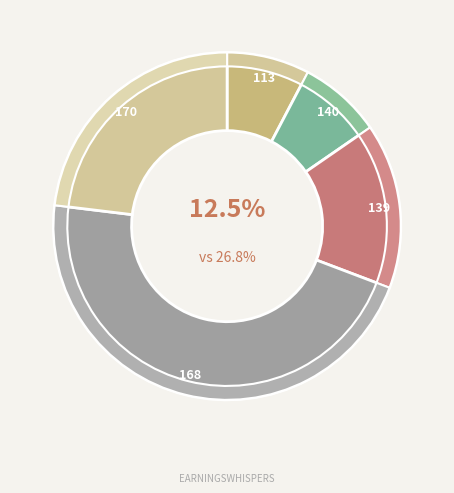

To the nearest percent, what is the average slice percentage?

20%